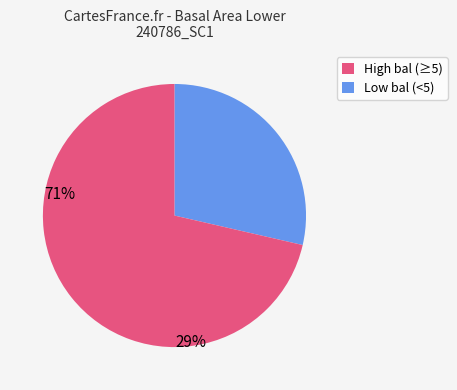

How many slices are in this pie chart?

2